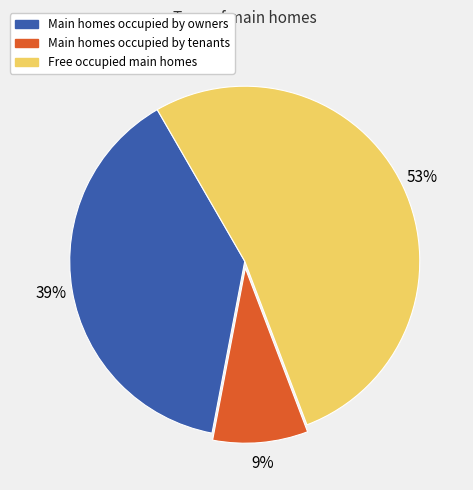

Is there any slice that represents more than half of the pie?

Yes